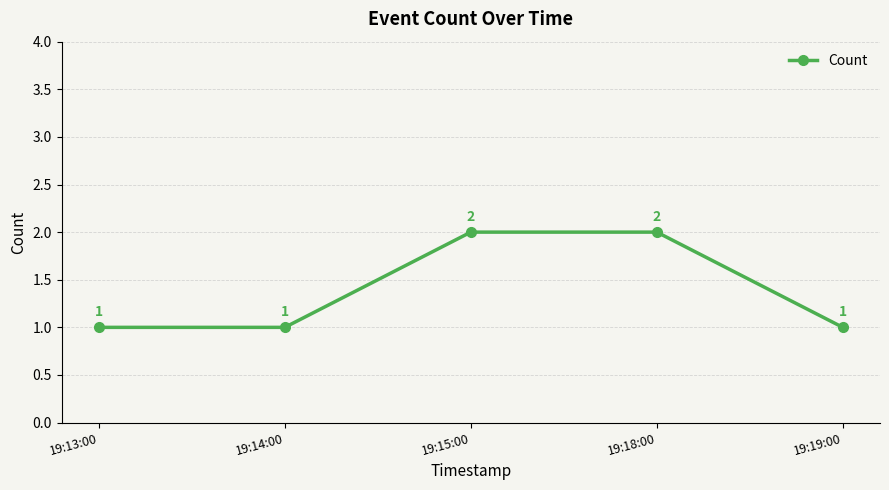

What is the sum of the values at 19:15:00 and 19:14:00?

3